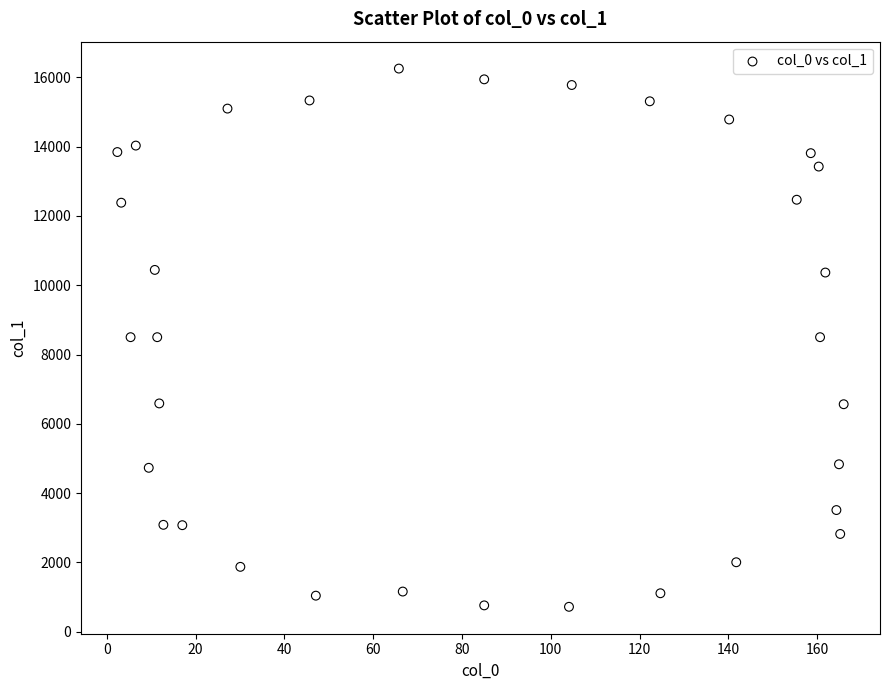

What is the range of X values (max minus min)?

163.6